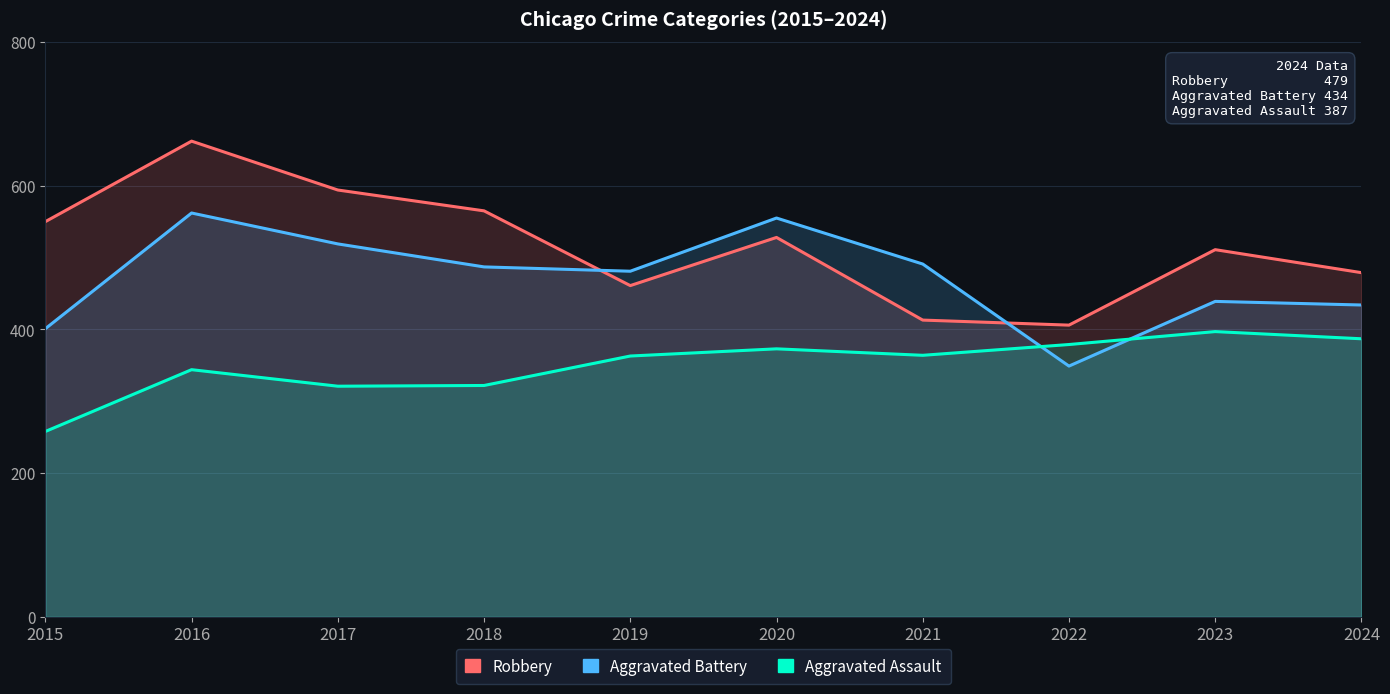

Is it true that Robbery equals 782 at 2017?

False